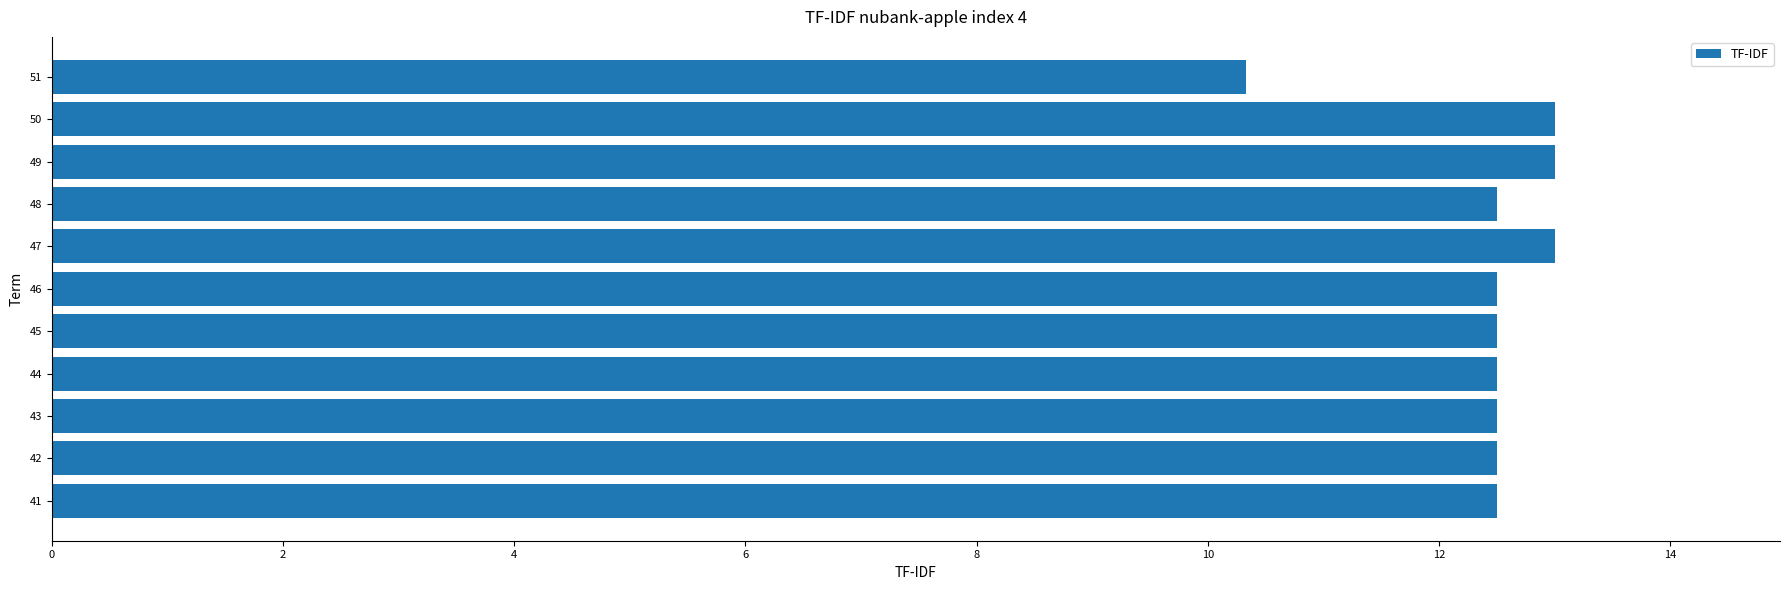

At which label is the value closest to 11?

51